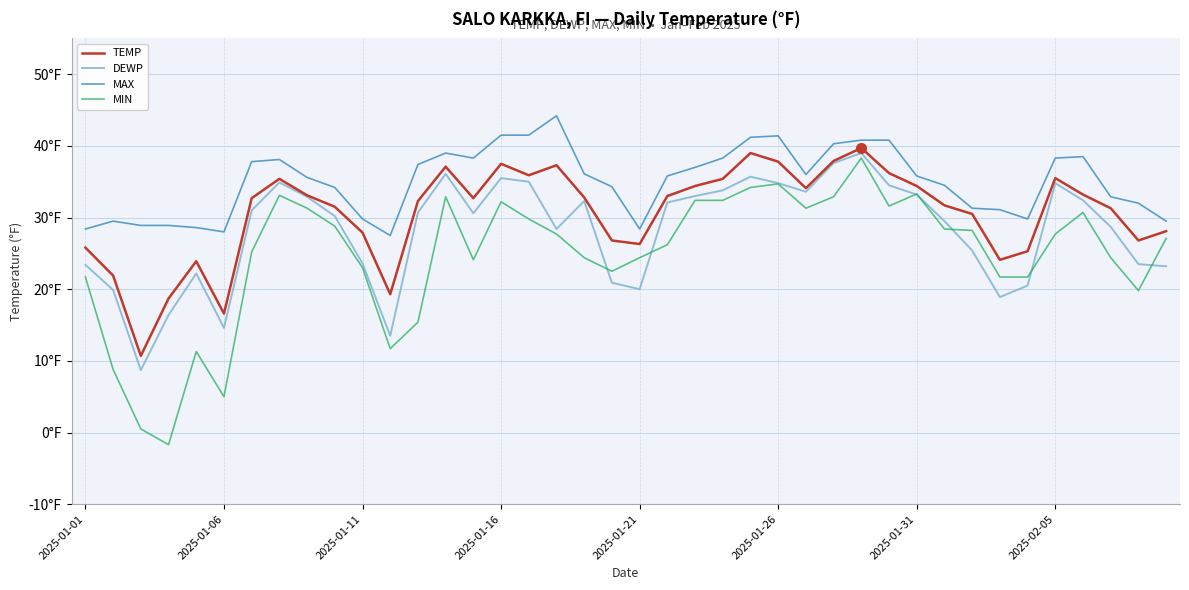

Reading left to right, list all the values displayed in this chart.

TEMP: 25.8	21.9	10.7	18.7	23.9	16.6	32.7	35.4	33.1	31.5	27.9	19.3	32.3	37.1	32.7	37.5	35.9	37.3	32.8	26.8	26.3	33.0	34.4	35.4	39.0	37.8	34.1	37.9	39.7	36.2	34.4	31.7	30.5	24.1	25.3	35.5	33.2	31.3	26.8	28.1
DEWP: 23.4	19.9	8.7	16.4	22.2	14.6	31.0	34.9	32.9	30.2	23.6	13.5	30.7	36.1	30.6	35.5	35.0	28.4	32.3	20.9	20.0	32.1	33.0	33.8	35.7	34.8	33.6	37.6	39.0	34.5	33.2	29.5	25.4	18.9	20.5	34.8	32.4	28.7	23.5	23.2
MAX: 28.4	29.5	28.9	28.9	28.6	28.0	37.8	38.1	35.6	34.2	29.8	27.5	37.4	39.0	38.3	41.5	41.5	44.2	36.1	34.3	28.4	35.8	37.0	38.3	41.2	41.4	36.0	40.3	40.8	40.8	35.8	34.5	31.3	31.1	29.8	38.3	38.5	32.9	32.0	29.5
MIN: 21.7	8.8	0.5	-1.7	11.3	5.0	25.2	33.1	31.3	28.8	23.0	11.7	15.4	32.9	24.1	32.2	29.8	27.7	24.4	22.5	24.4	26.2	32.4	32.4	34.2	34.7	31.3	32.9	38.3	31.6	33.3	28.4	28.2	21.7	21.7	27.7	30.7	24.4	19.8	27.1